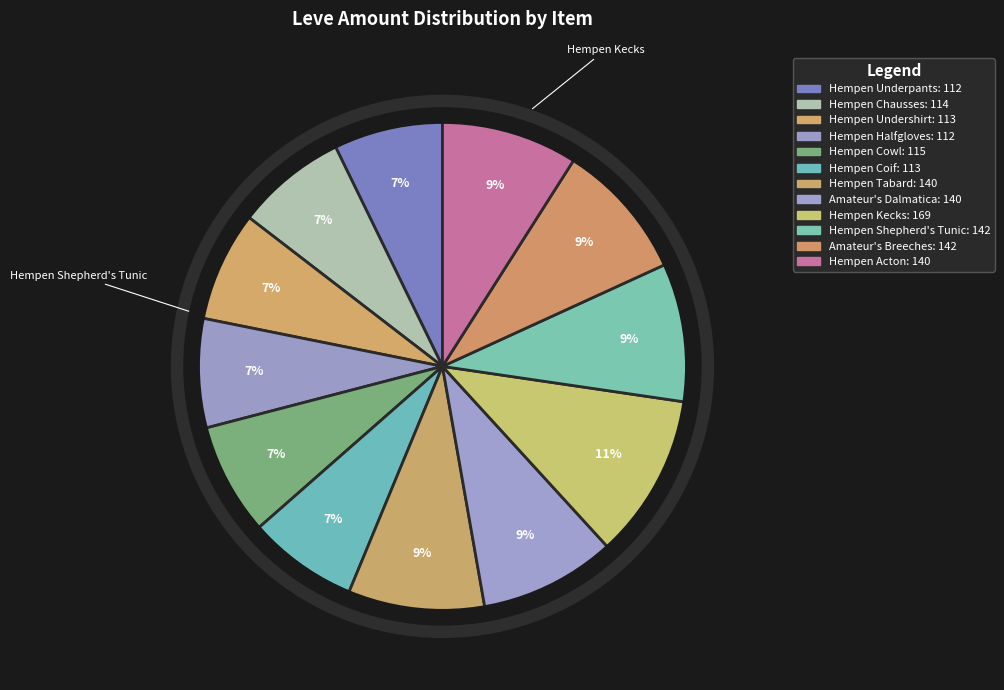

To the nearest percent, what portion does Hempen Shepherd's Tunic represent?

9%